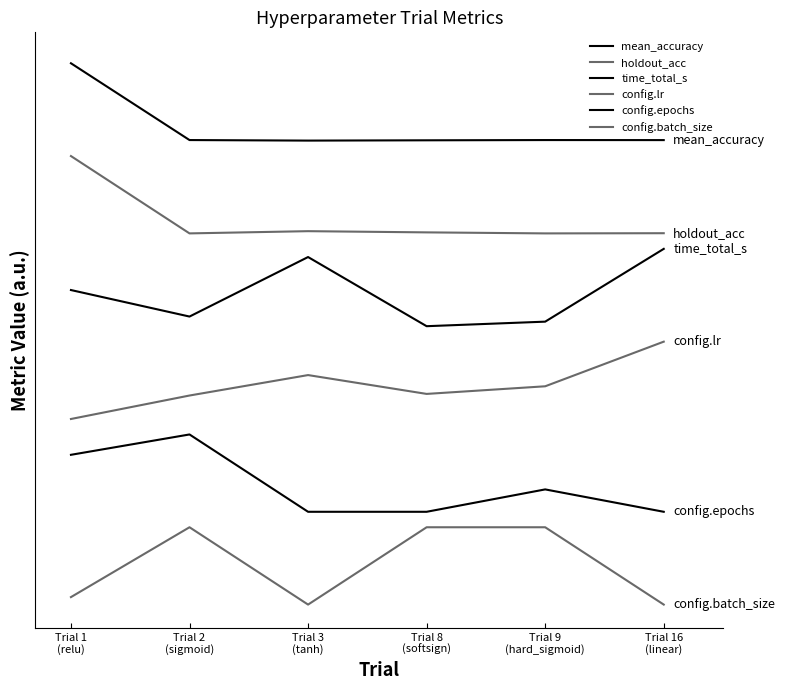

Is this an area chart (filled region under the line)?

No